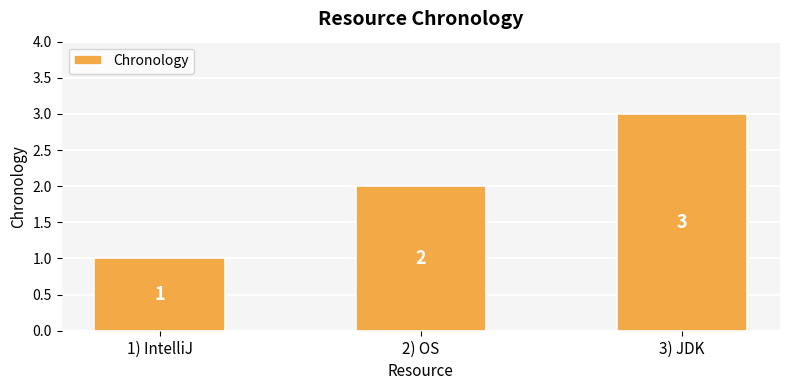

Where is the data nearest to the value 2?

2) OS